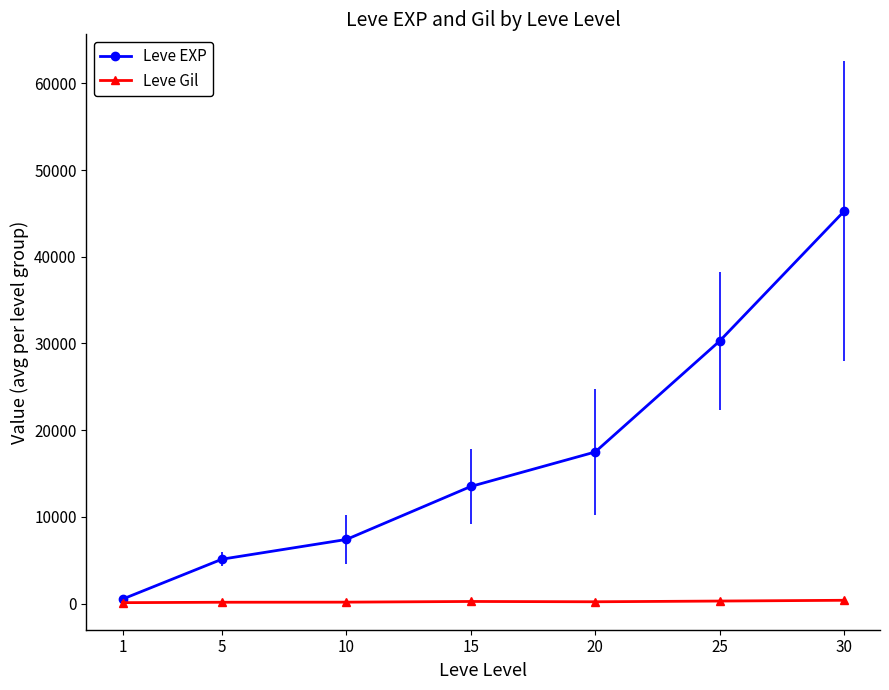

The value of Leve EXP at 30 is 45228.3. True or false?

True